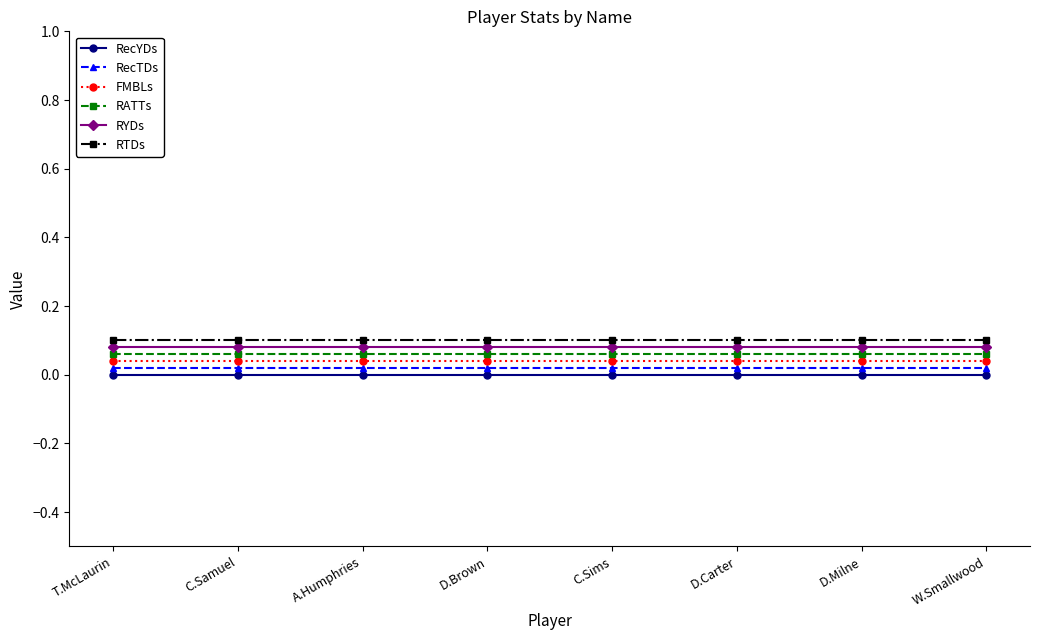

Does the chart have visible grid lines?

No